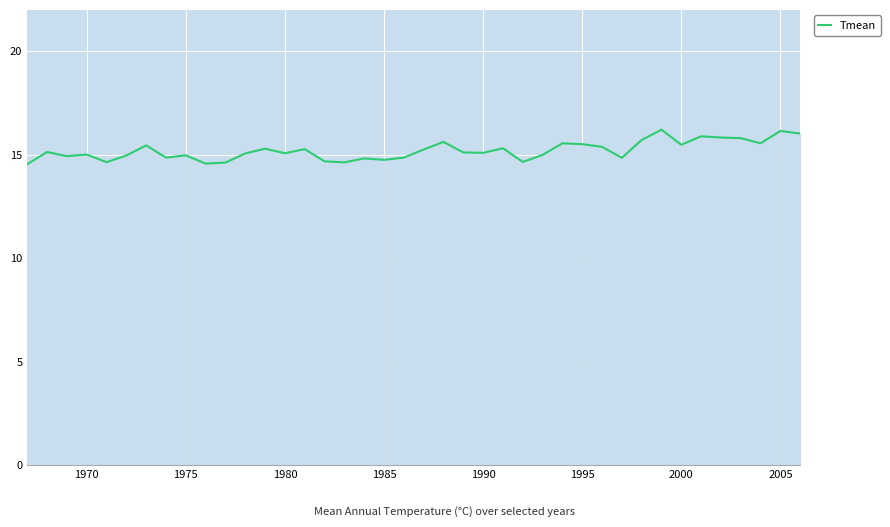

What is the greatest value displayed?

16.2